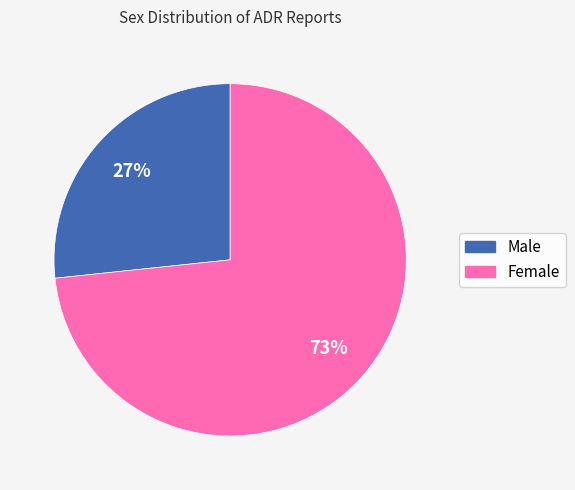

Which category has the smallest portion of the pie?

Male